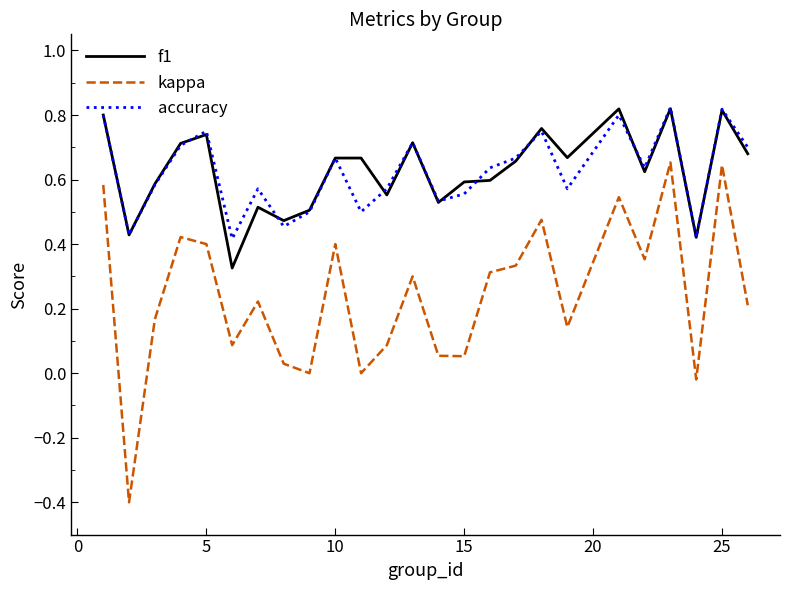

Which series has the widest spread of values?

kappa